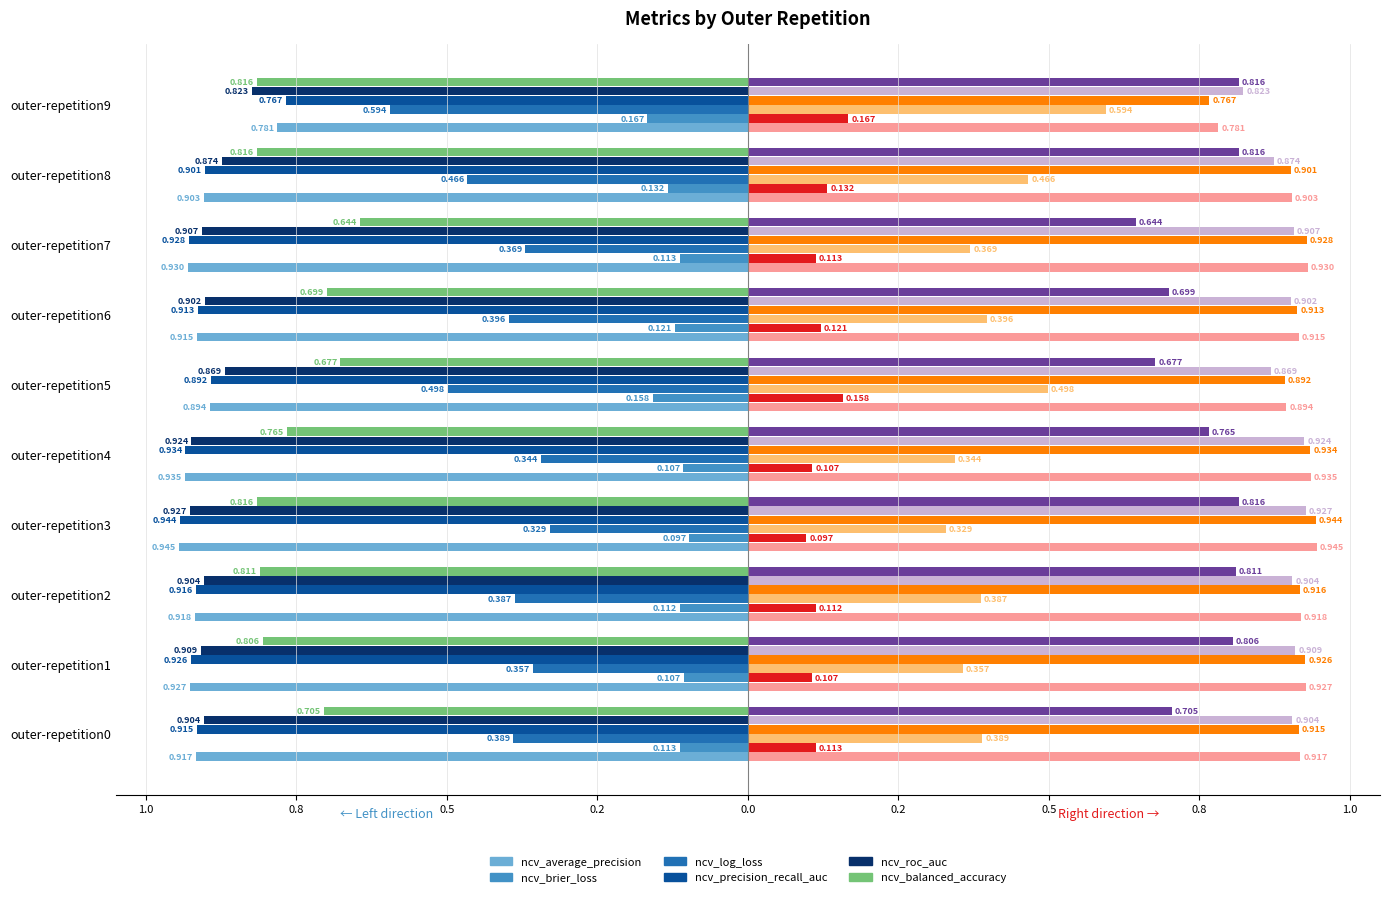

Between outer-repetition4 and outer-repetition2, which is larger?

outer-repetition2